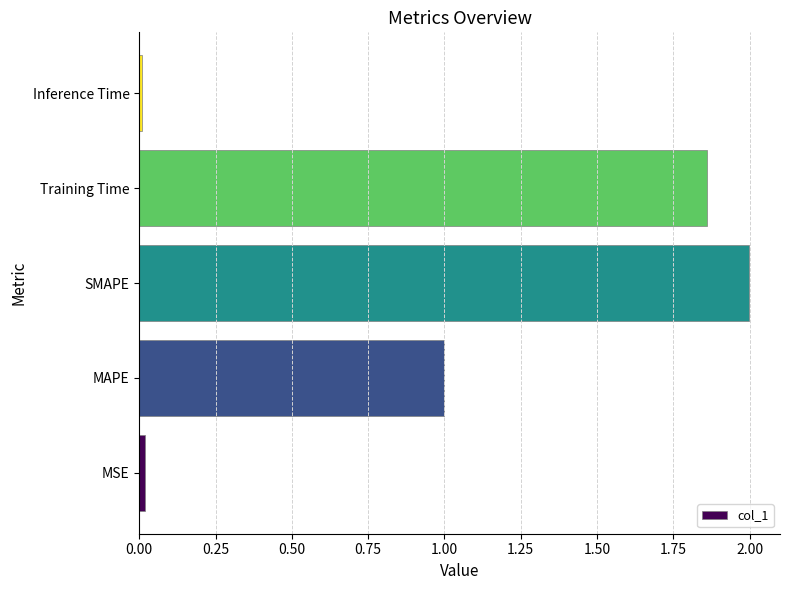

Does the chart contain stacked bars?

No